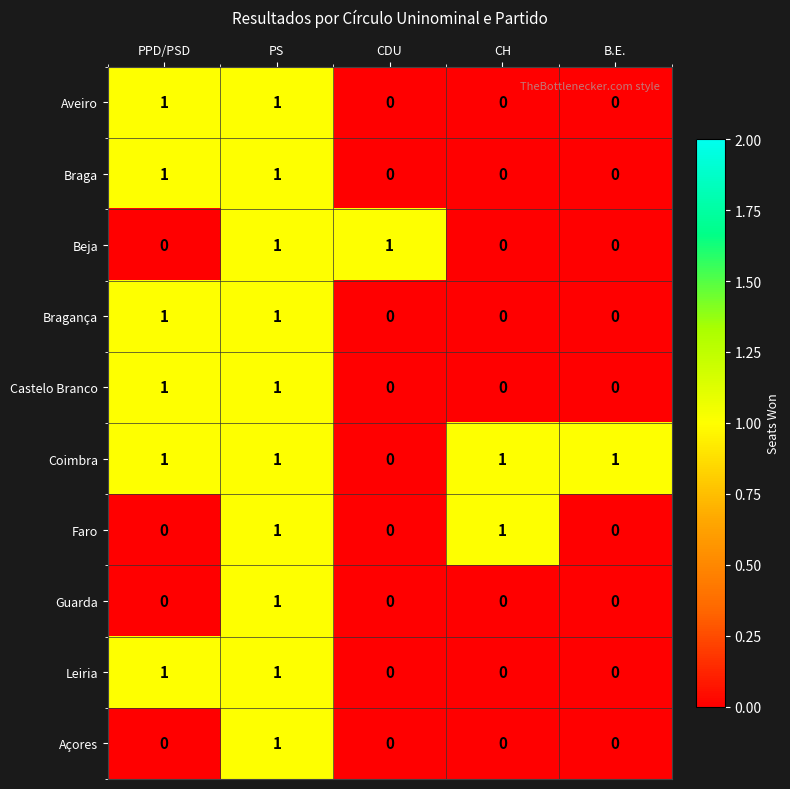

Is the value of Castelo Branco at B.E. greater than the value of Aveiro at PPD/PSD?

No